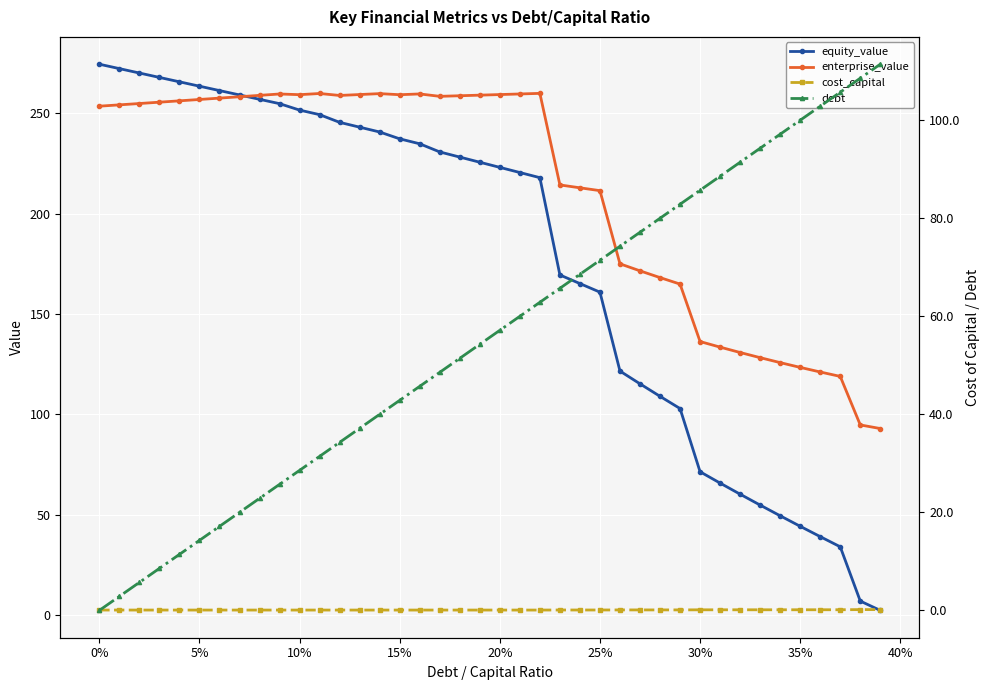

True or false: enterprise_value has more than 2 points higher than both neighbors.

True